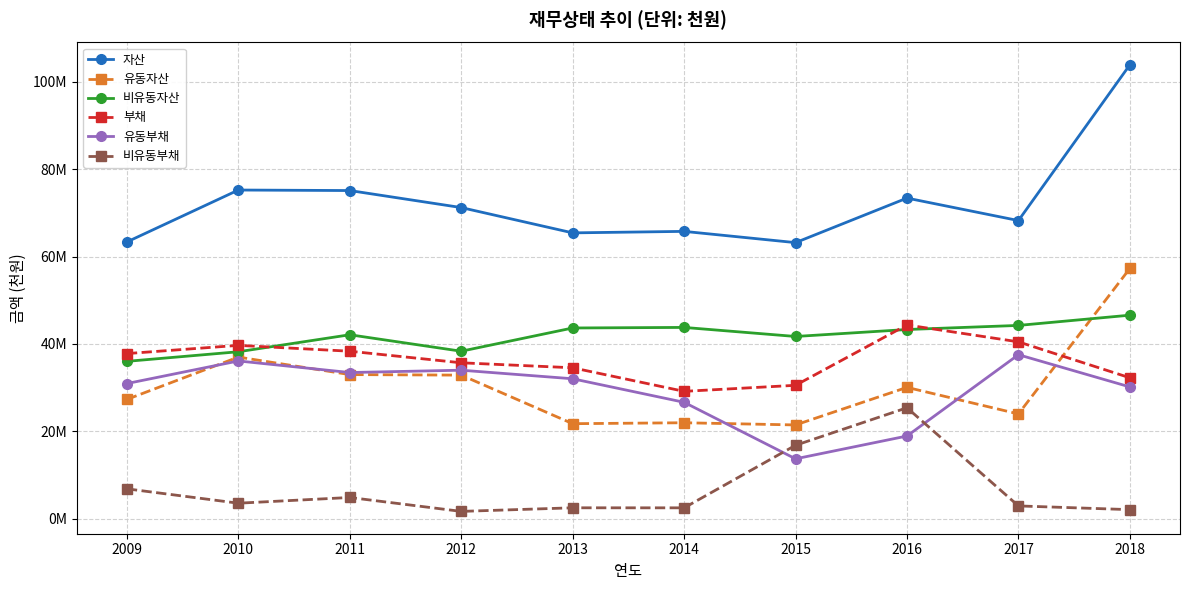

Which has a higher value, 2012 or 2011?

2011